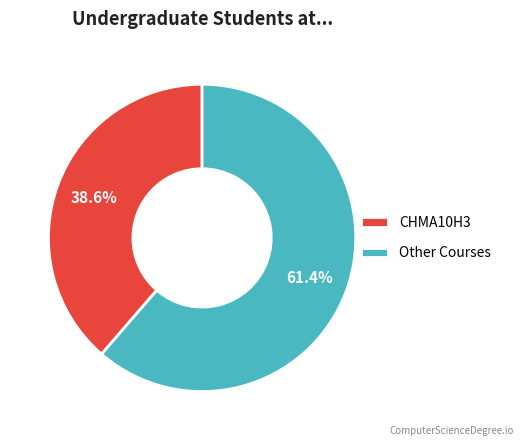

Combined, what portion of the pie is Other Courses and CHMA10H3?

100.0%